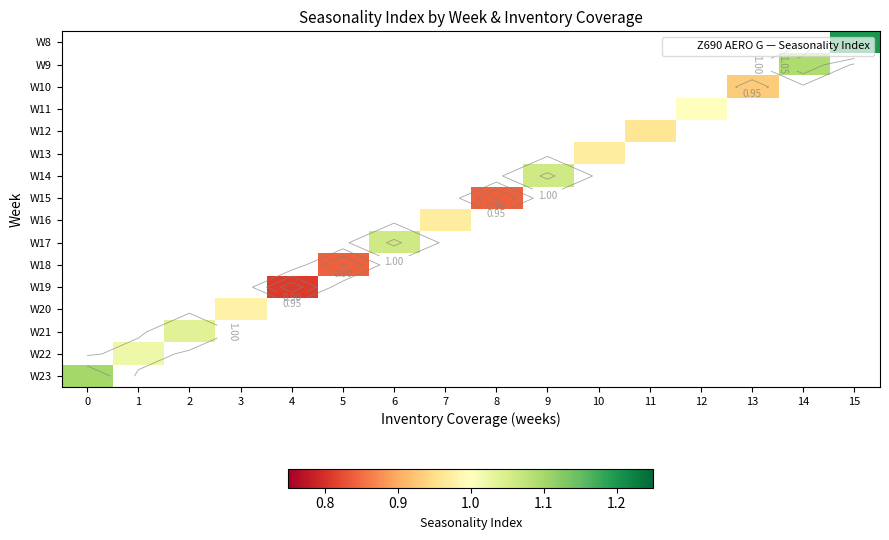

At 15, list the series in order from largest to smallest.

W8, W9, W10, W11, W12, W13, W14, W15, W16, W17, W18, W19, W20, W21, W22, W23